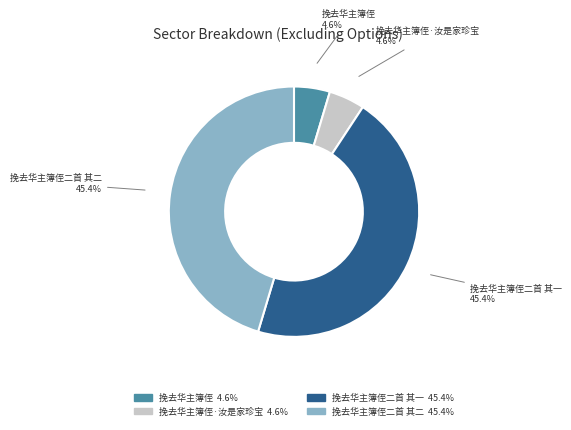

Is there any slice that represents more than half of the pie?

No